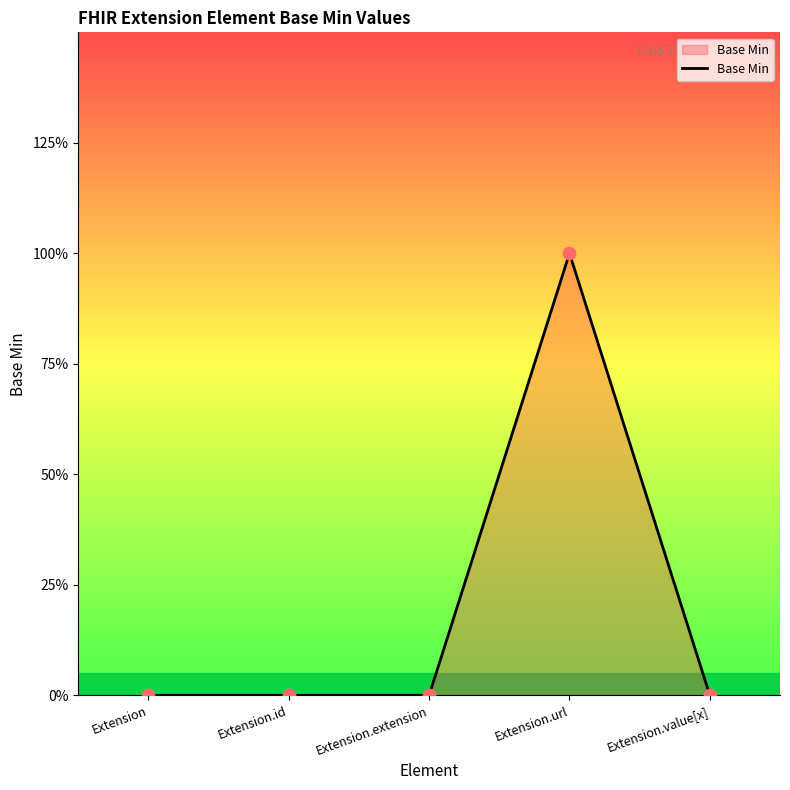

What is the change in value from Extension.url to Extension.value[x]?

-1